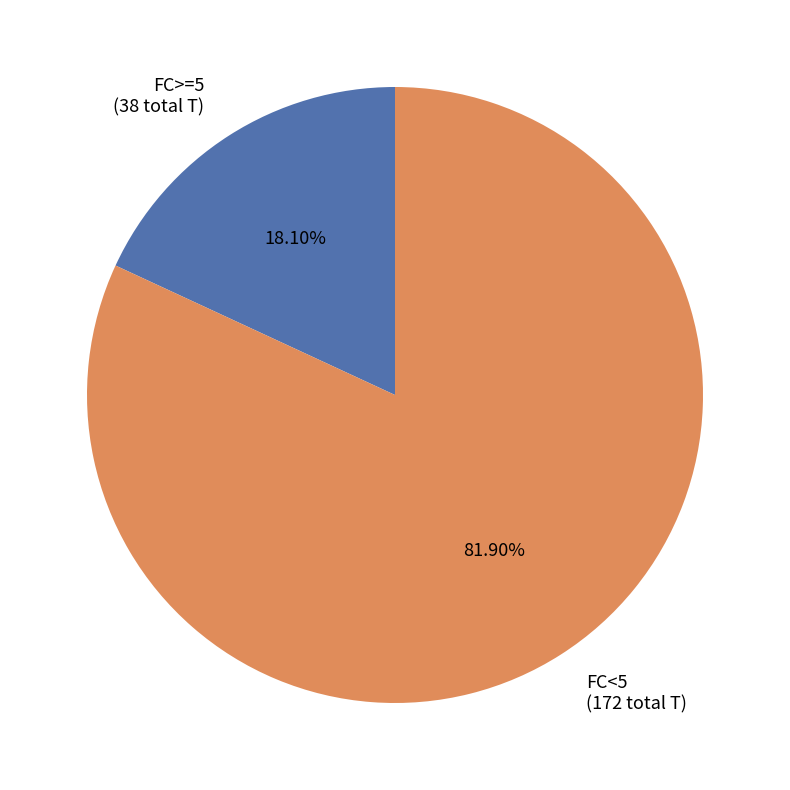

Between FC<5 (172 total T) and FC>=5 (38 total T), which is larger?

FC<5 (172 total T)